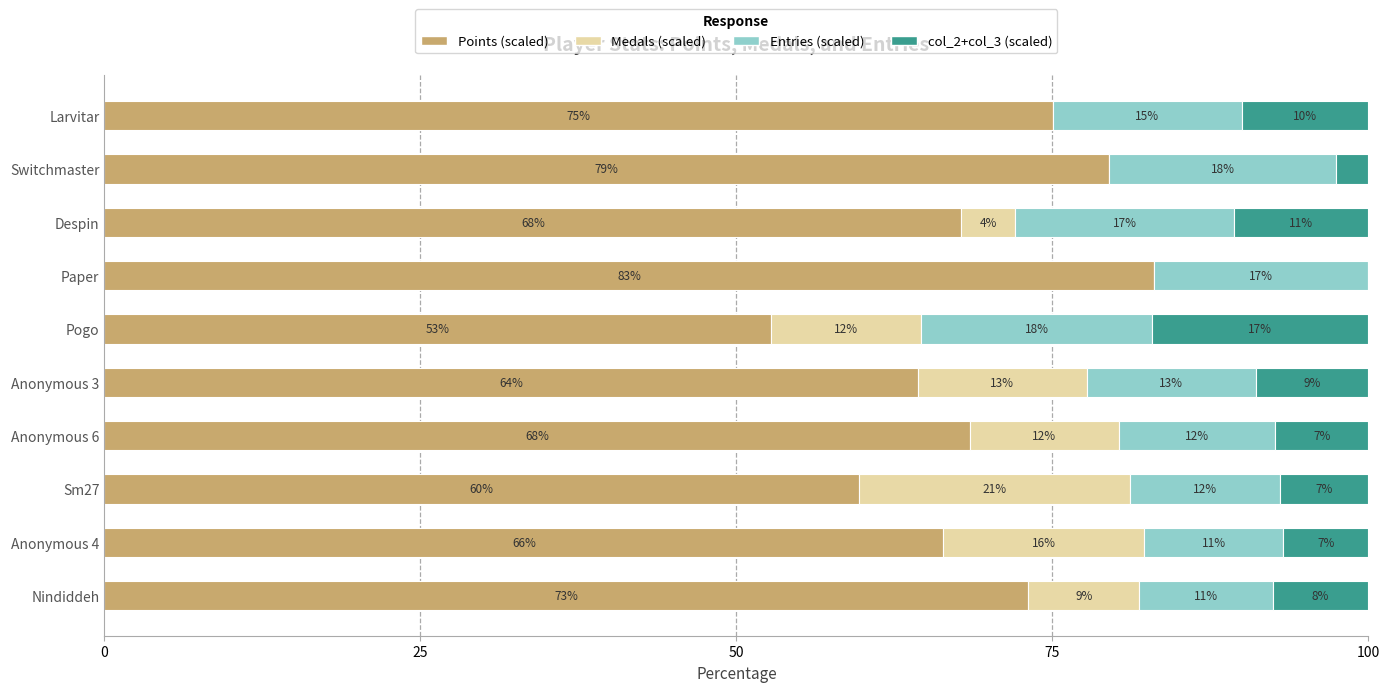

True or false: Points (scaled) has a value of 108.5 at Nindiddeh.

False